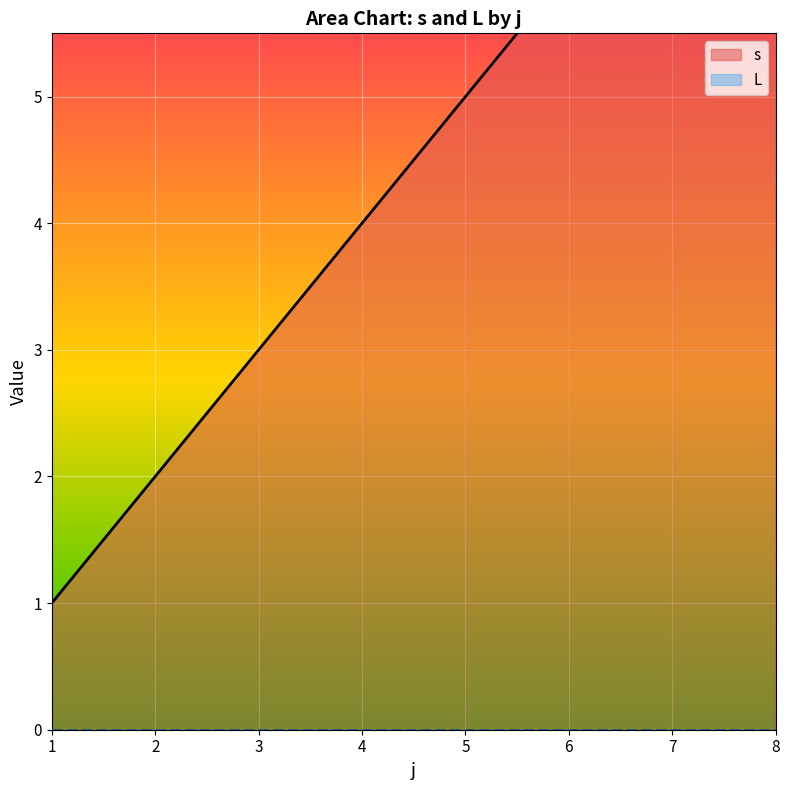

What is the average value of the s series?

4